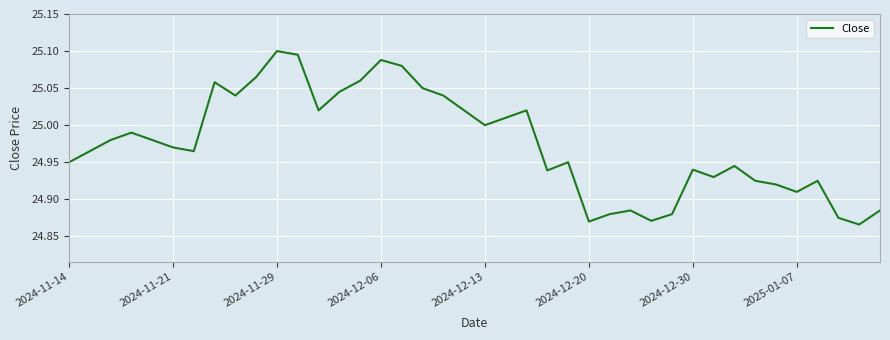

How many interior local valleys (lower than both neighbors) does the data have?

10